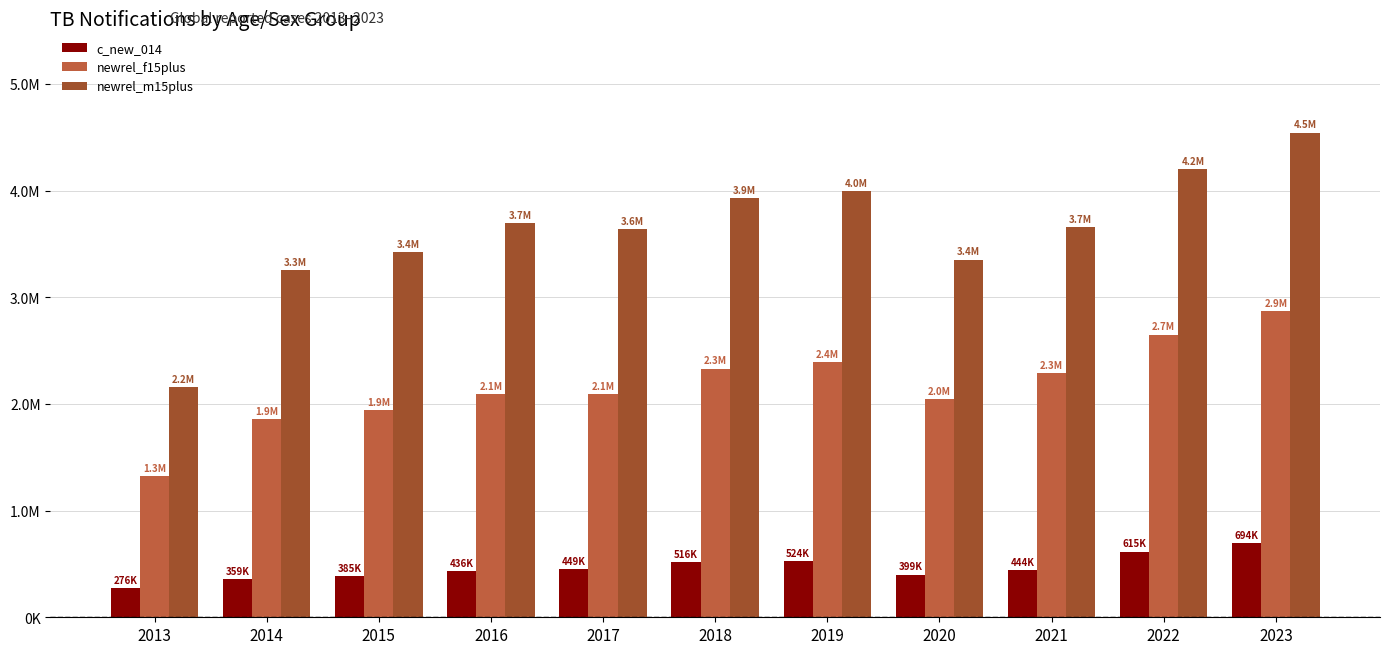

Rank the series at 2021 from highest to lowest value.

newrel_m15plus, newrel_f15plus, c_new_014